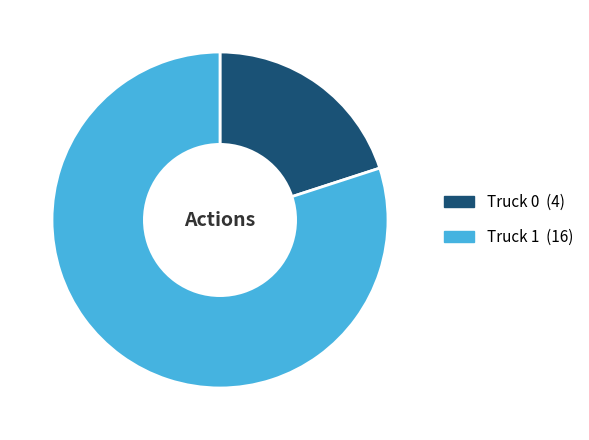

How many slices are in this pie chart?

2